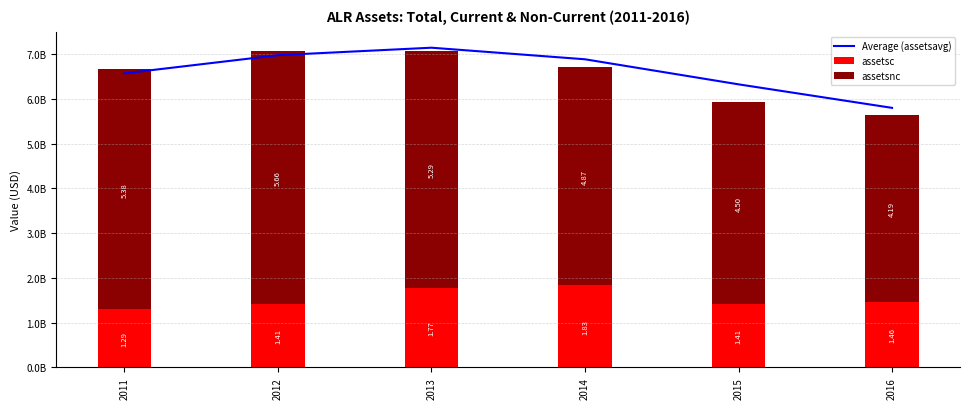

How many groups of bars are there?

6